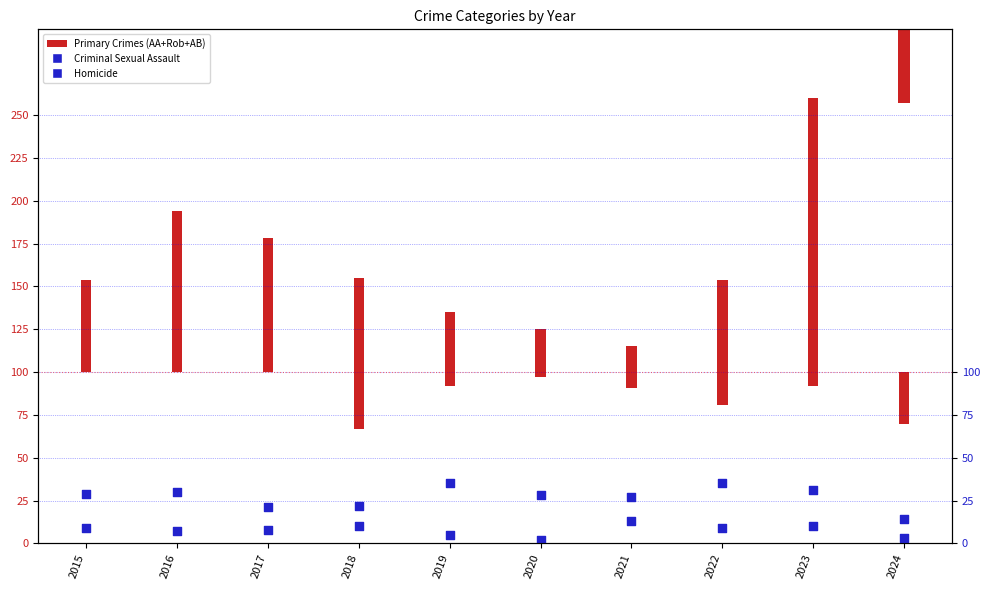

What is the total value across all series at 2022?

44